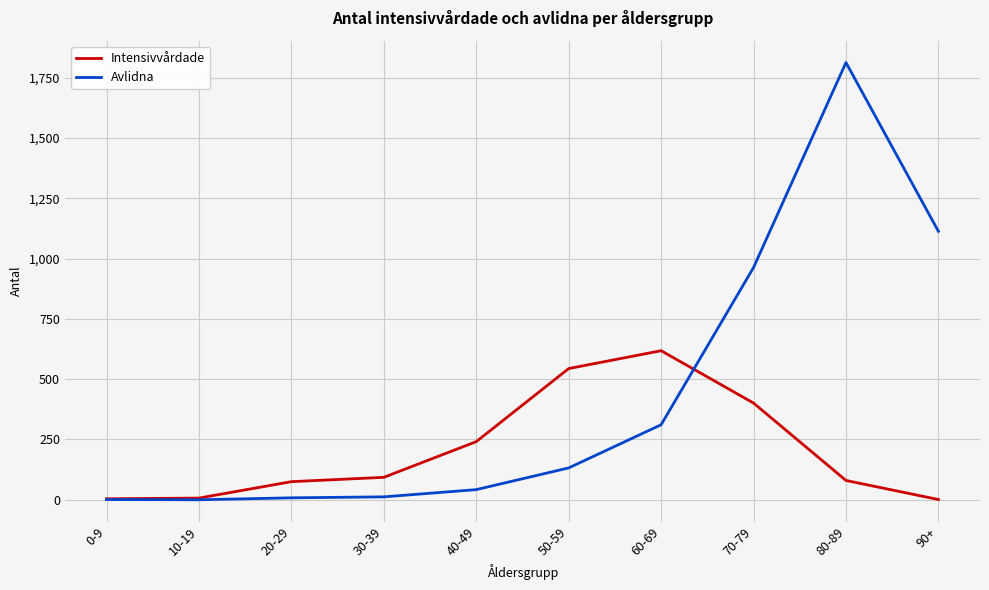

What is the sum of the Intensivvårdade values at 50-59 and 0-9?

548